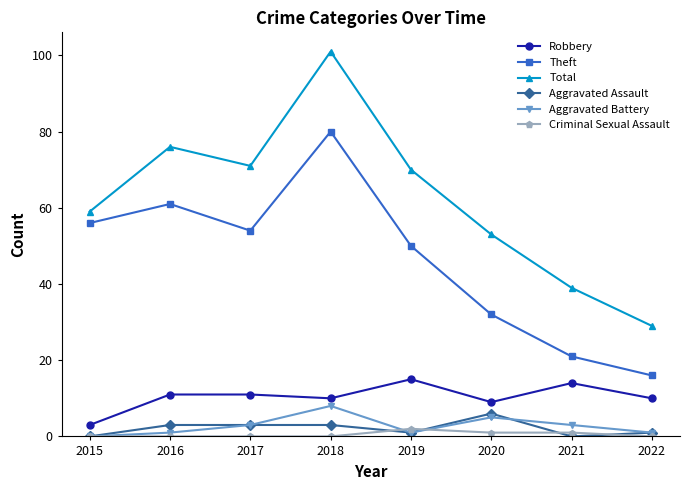

Reading right to left, what are all the values shown in this chart?

Robbery: 2022=10	2021=14	2020=9	2019=15	2018=10	2017=11	2016=11	2015=3
Theft: 2022=16	2021=21	2020=32	2019=50	2018=80	2017=54	2016=61	2015=56
Total: 2022=29	2021=39	2020=53	2019=70	2018=101	2017=71	2016=76	2015=59
Aggravated Assault: 2022=1	2021=0	2020=6	2019=1	2018=3	2017=3	2016=3	2015=0
Aggravated Battery: 2022=1	2021=3	2020=5	2019=1	2018=8	2017=3	2016=1	2015=0
Criminal Sexual Assault: 2022=0	2021=1	2020=1	2019=2	2018=0	2017=0	2016=0	2015=0